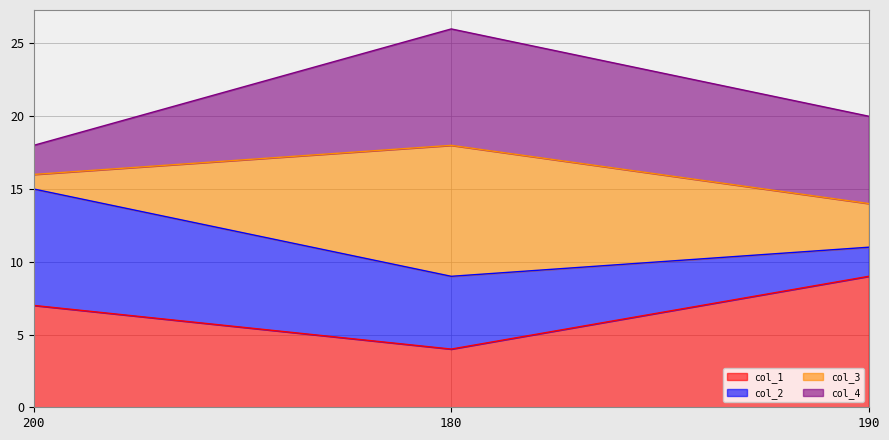

Does the chart display data point markers on the line(s)?

No